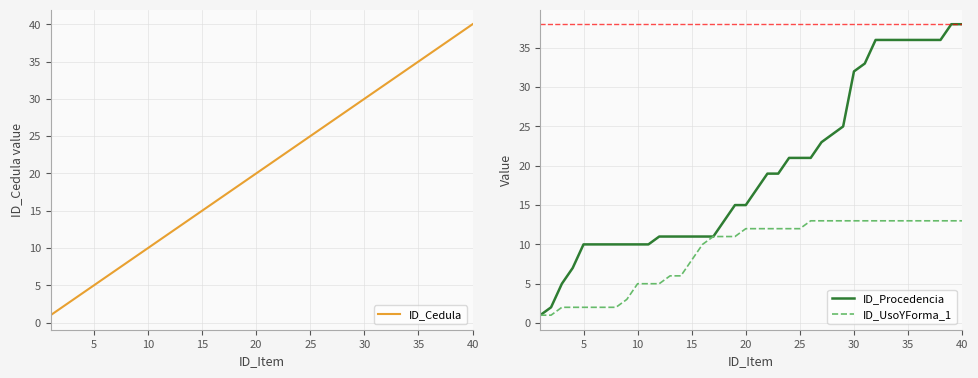

The value of ID_Procedencia at 5 is 16. True or false?

False